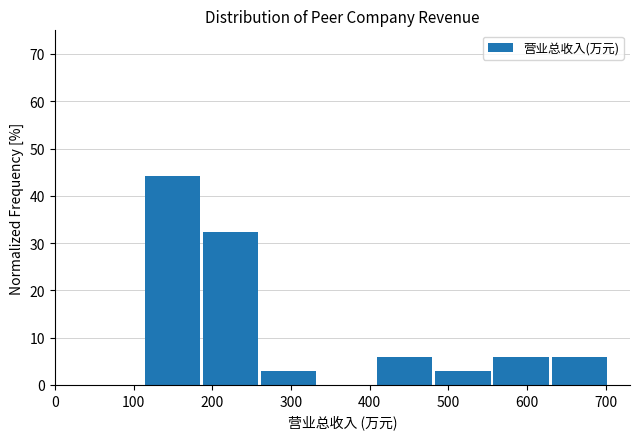

Reading left to right, list every bar in this chart as the range it spans on the x-axis followed by its height. Neither the bar edges nor the heights are printed on the chart, so give them approximately, as read against the axes.

110 to 190: 44
190 to 260: 32
260 to 340: 3
340 to 410: 0
410 to 480: 6
480 to 560: 3
560 to 630: 6
630 to 710: 6